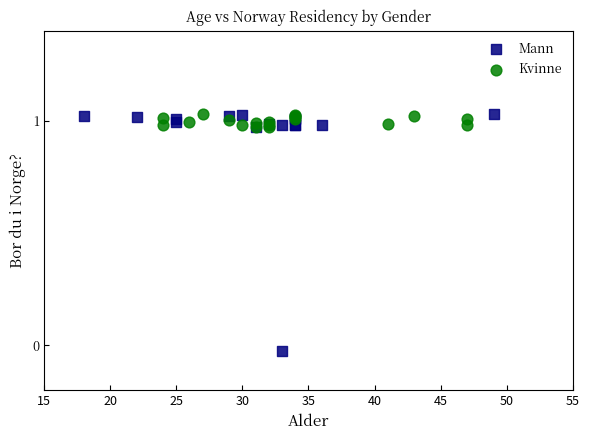

Which series has the largest Y range (max minus min)?

Mann